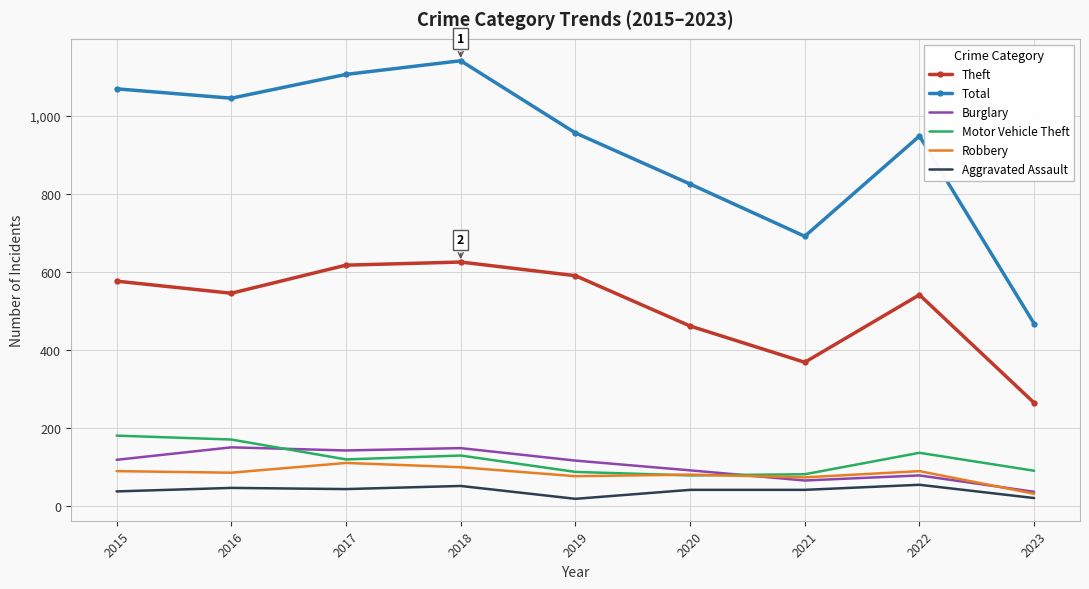

What is the greatest value displayed?

1142